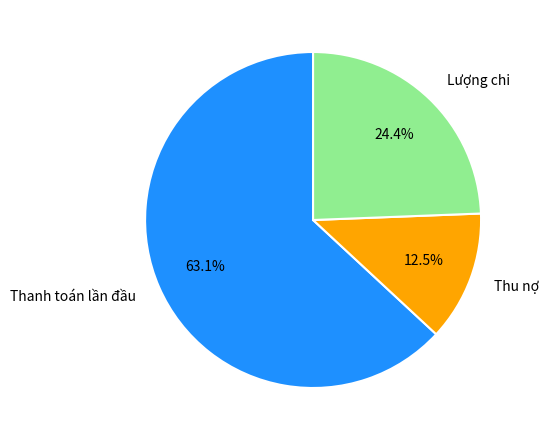

To the nearest percent, what is the difference between the Thanh toán lần đầu and Lượng chi slice percentages?

39%